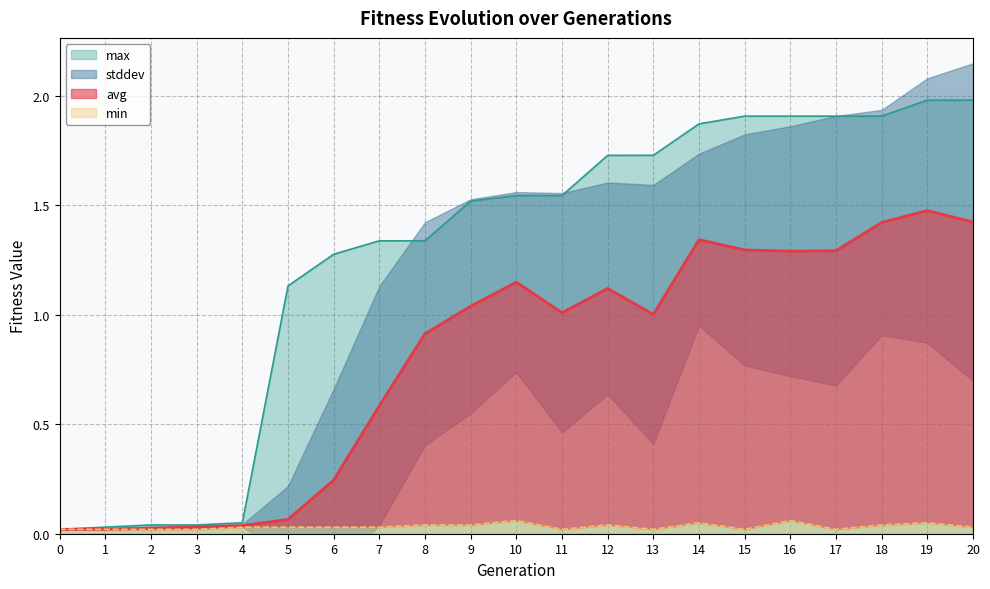

Which series has the largest range (max minus min)?

max